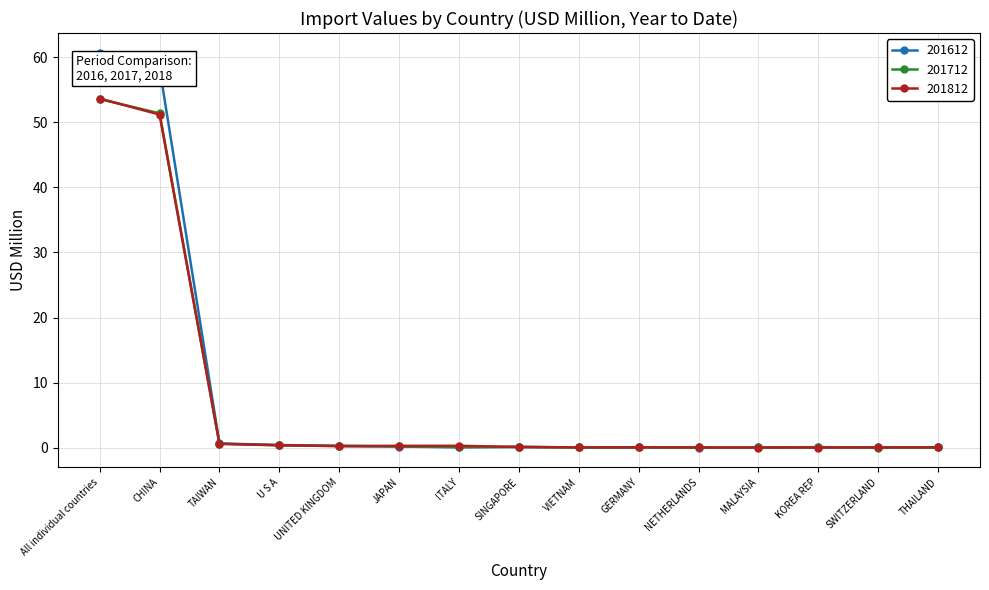

Does the chart display data point markers on the line(s)?

Yes